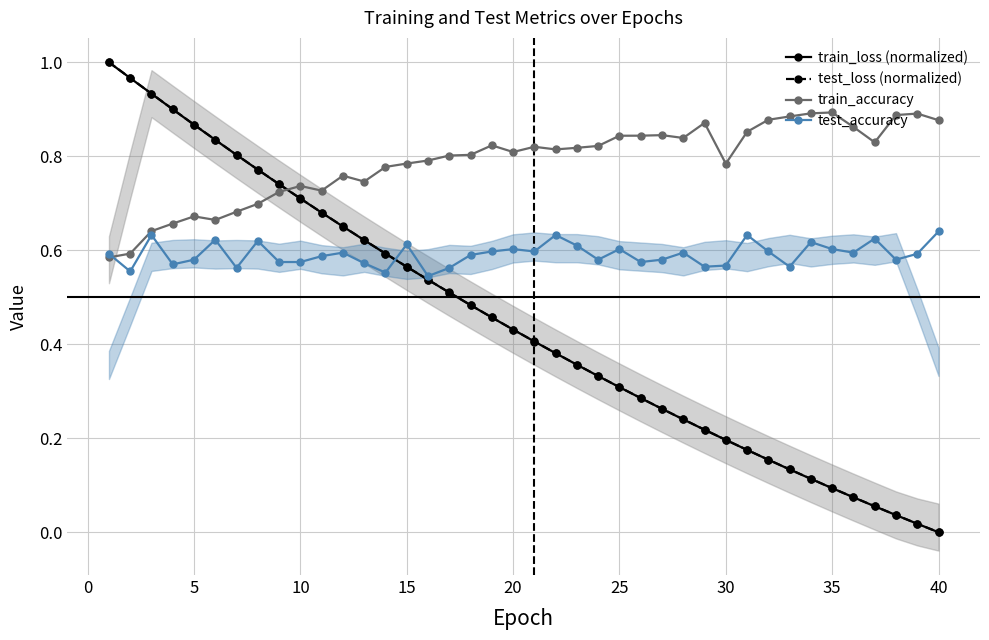

What is the difference between the maximum and second lowest values in the test_loss (normalized) series?

1.0